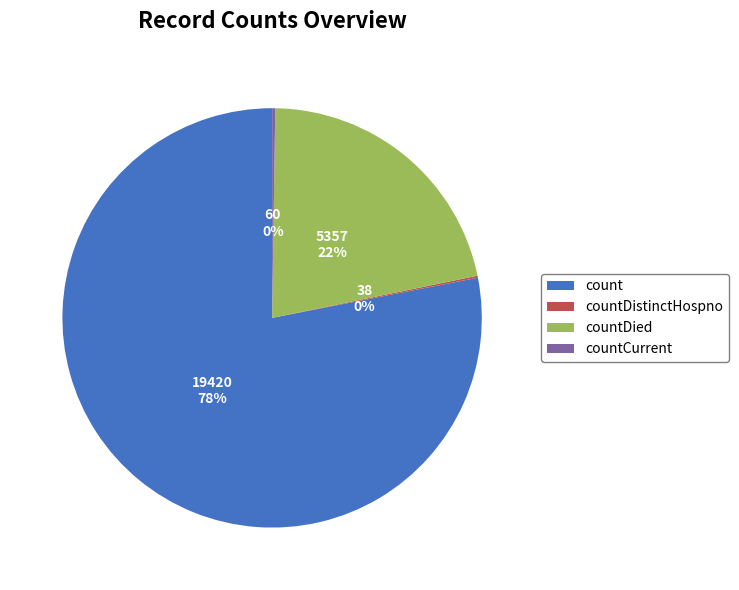

The countDied slice represents 22% of the pie. True or false?

True